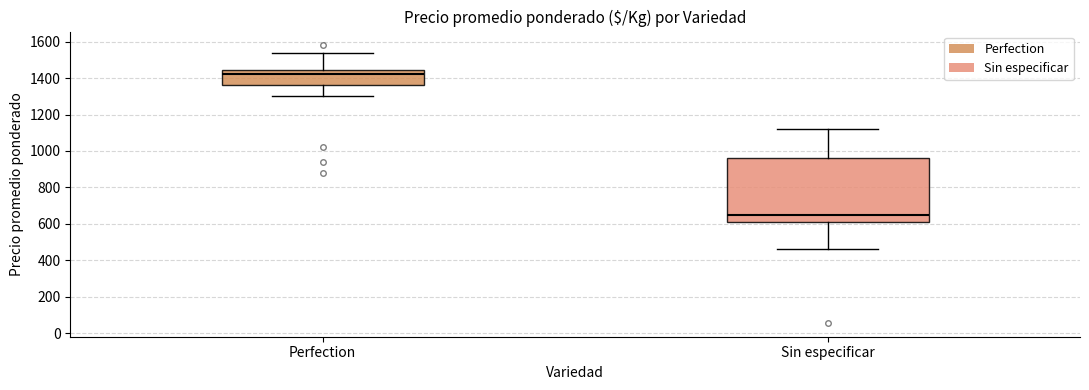

Reading left to right, transcribe this box plot: for each box, give where its median line is, the range the box spans, and where its two whiskers end, as read against the y-axis. The values are not printed on the chart, so give them approximately, as read against the axis.

Perfection: median 1420, box 1360 to 1440, whiskers 1300 to 1540
Sin especificar: median 640, box 600 to 960, whiskers 460 to 1120